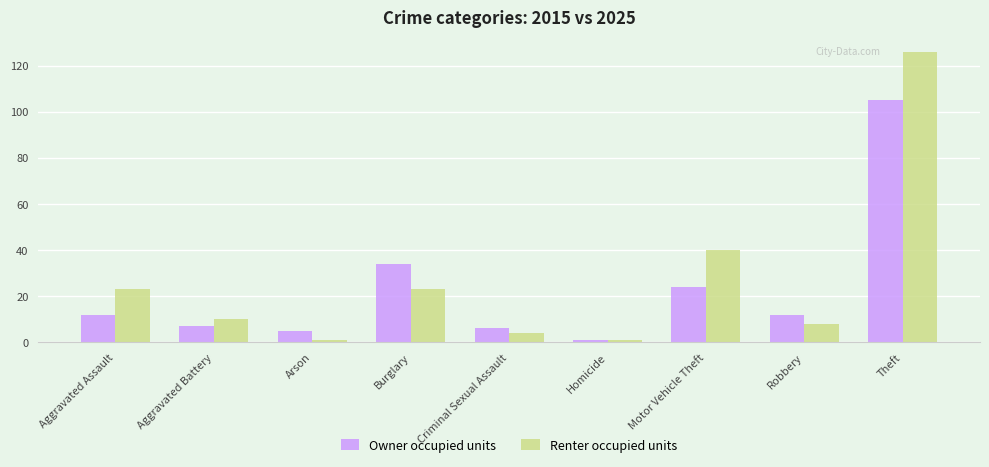

What is the difference between the maximum and minimum values in the Renter occupied units series?

125